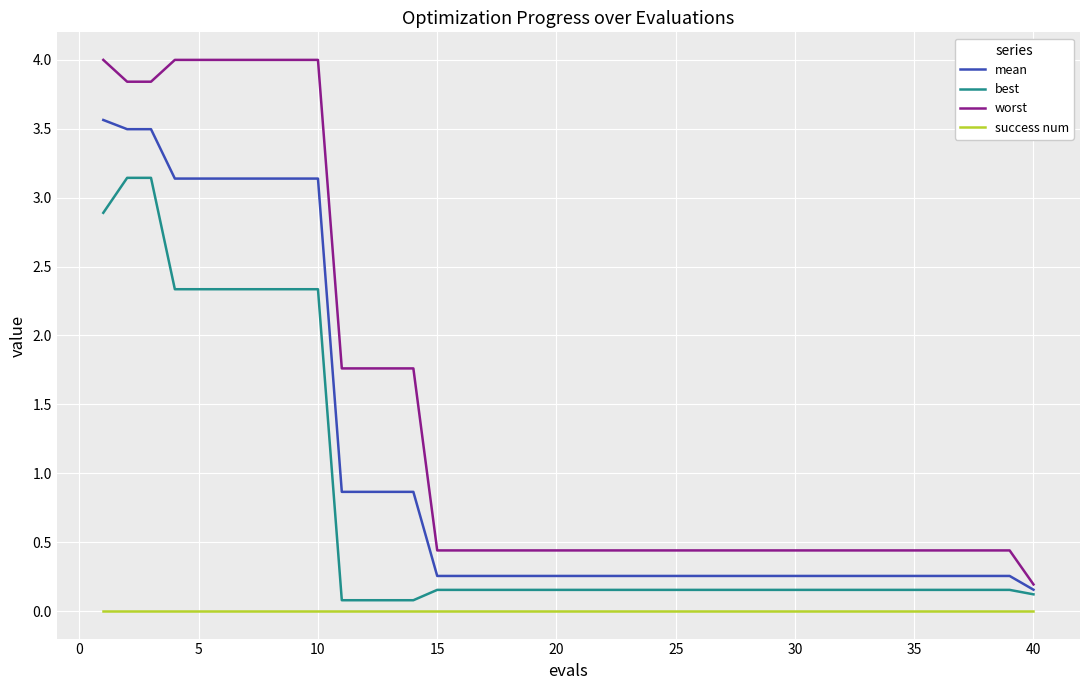

What is the average value of the best series?

0.7